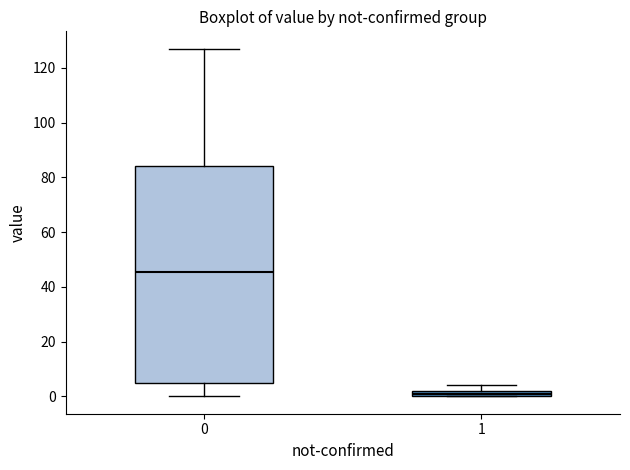

Where is the lower edge of the box at x = 1 on the y-axis? The values are not printed on the chart, so give them approximately, as read against the axis.

0